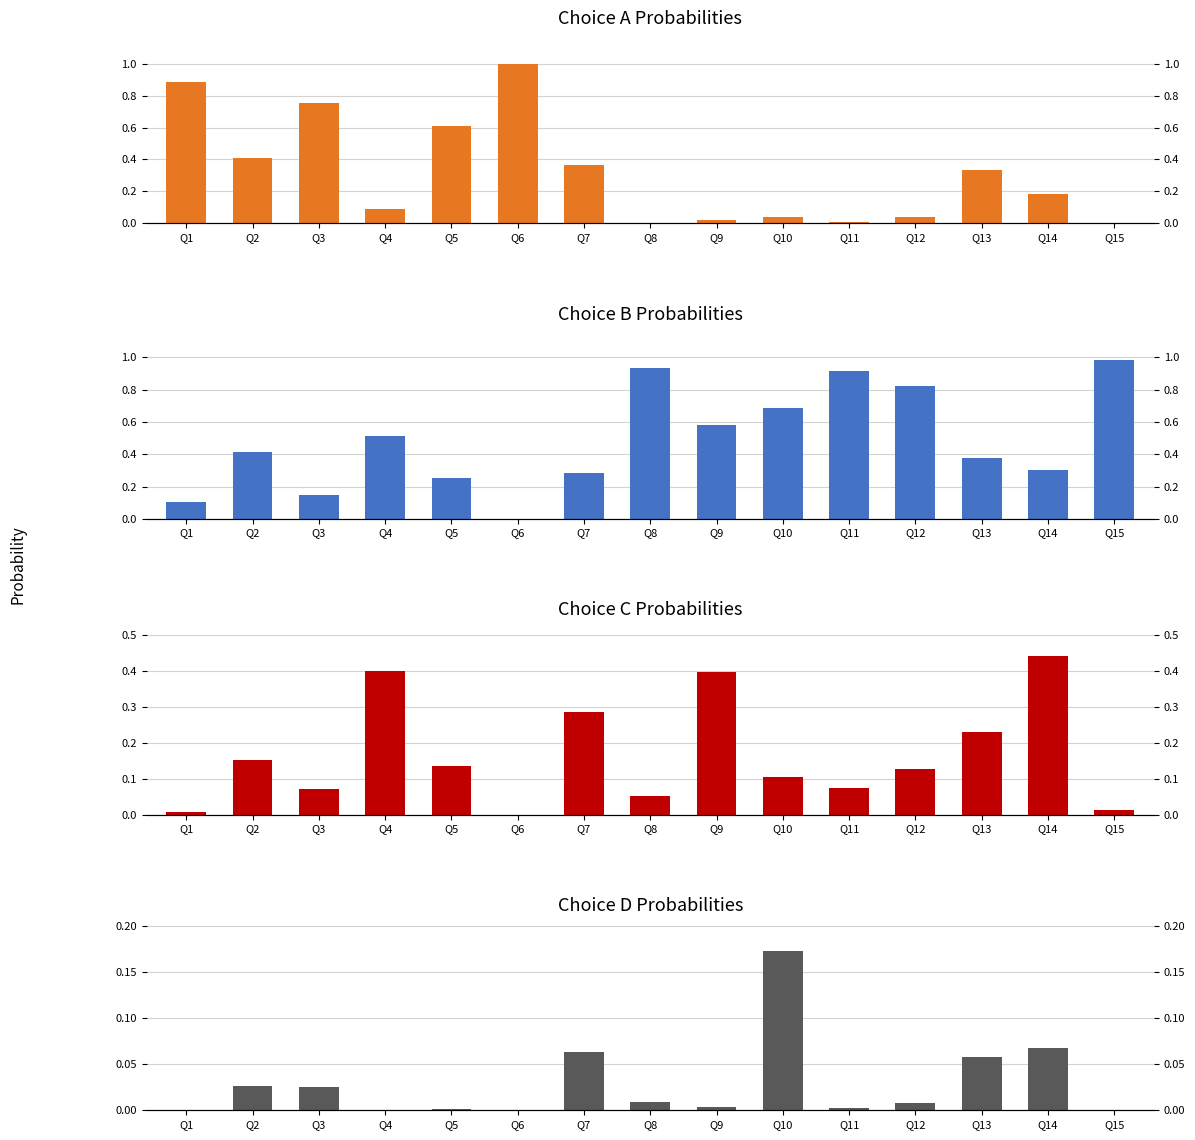

How many bars are there in each group?

4